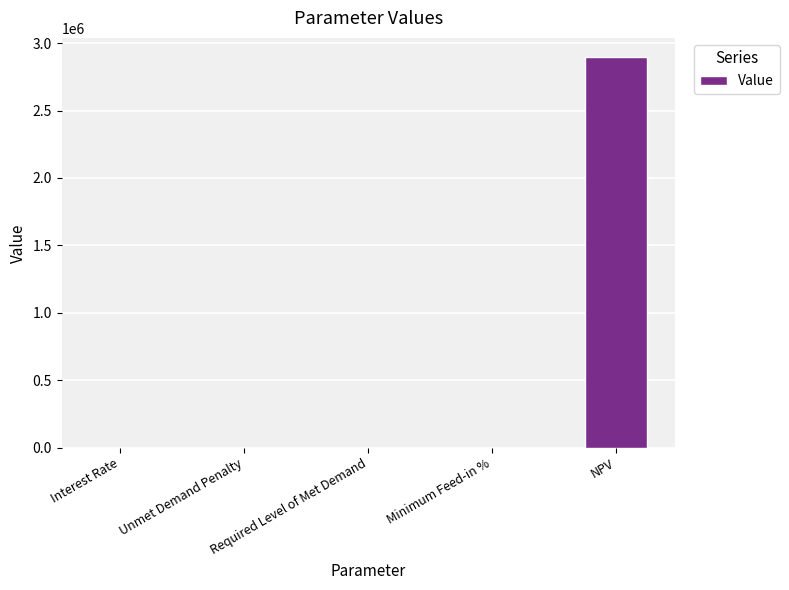

The chart shows a value of -1148499.9 at Unmet Demand Penalty. True or false?

False